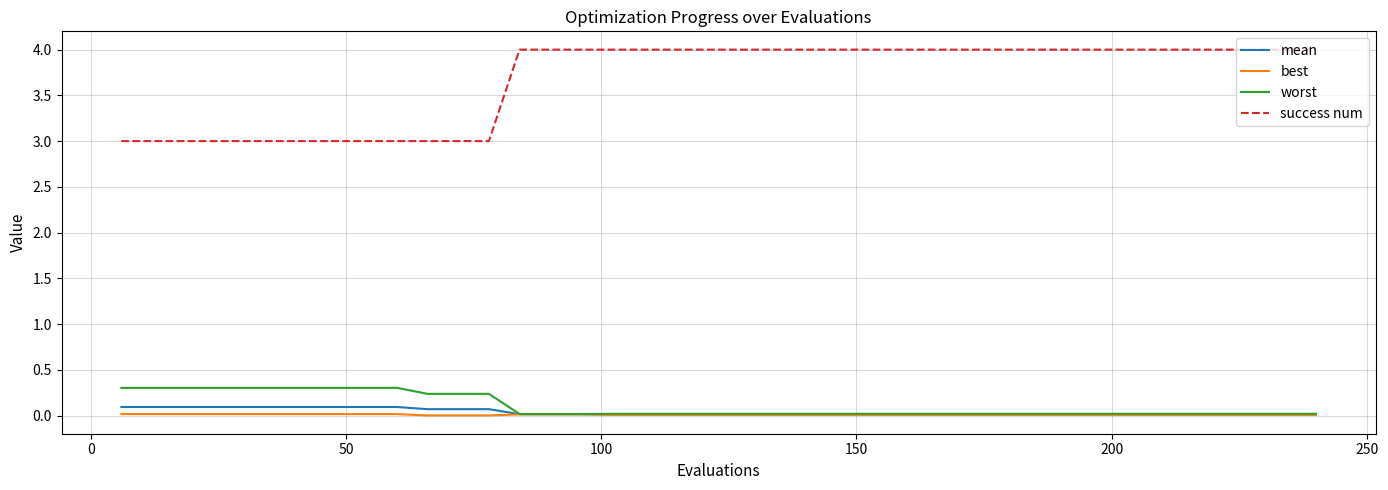

Which series has the widest spread of values?

success num